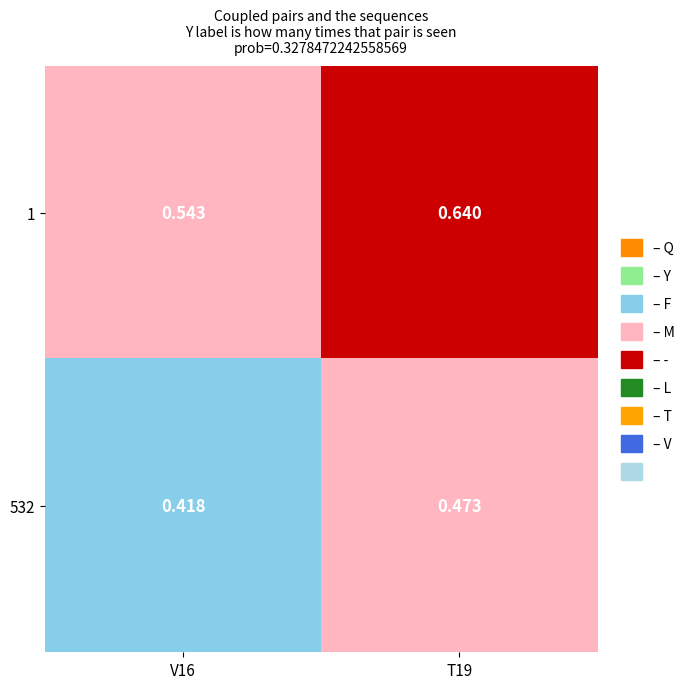

Is the value of 1 at V16 greater than the value of 532 at T19?

Yes